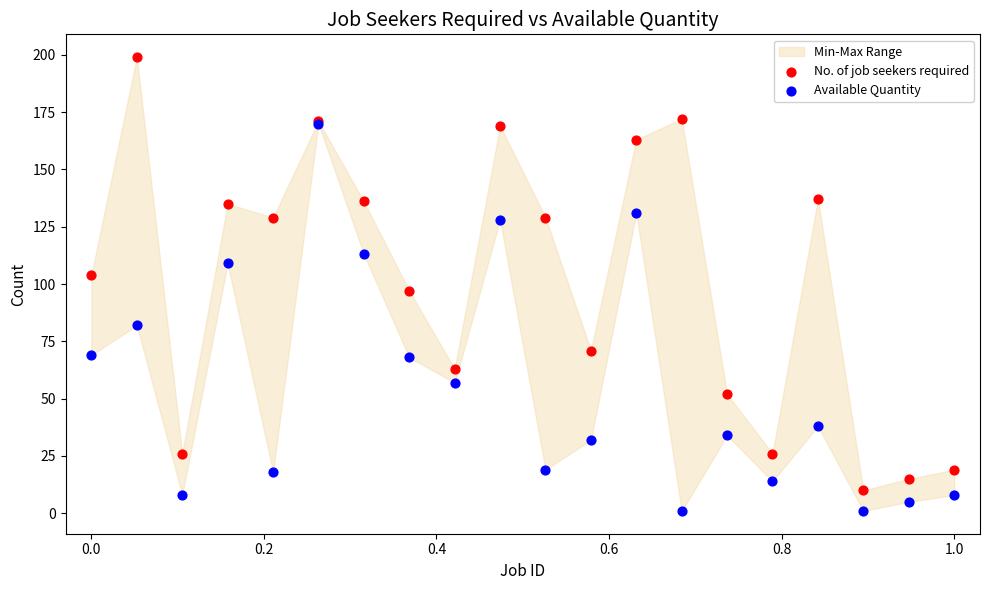

Which series has the widest spread of Y values?

No. of job seekers required